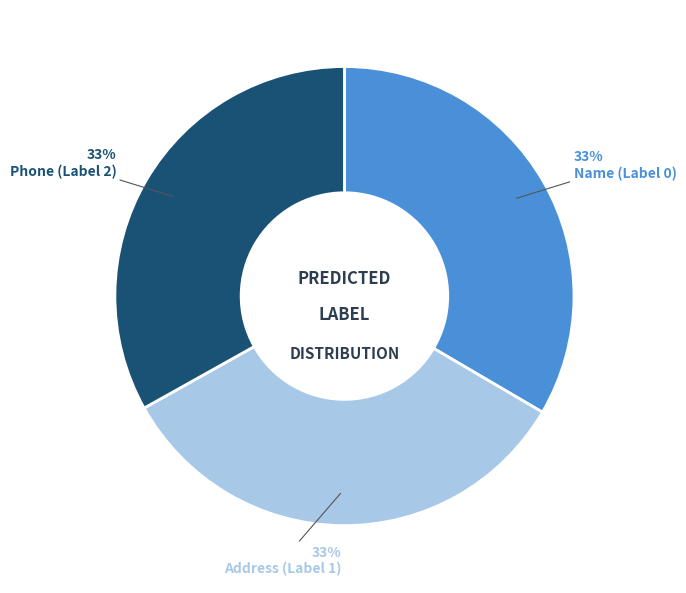

To the nearest percent, what portion does Name (Label 0) represent?

33%